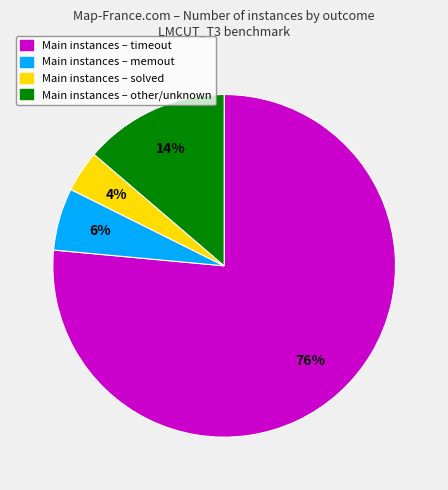

Is there any slice that represents more than half of the pie?

Yes